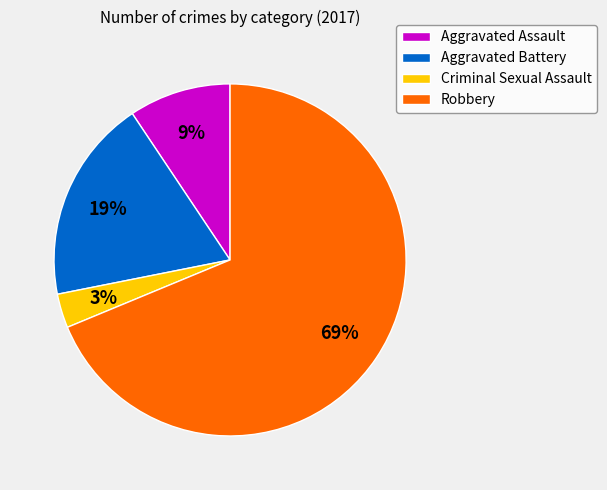

How many segments does this pie chart have?

4